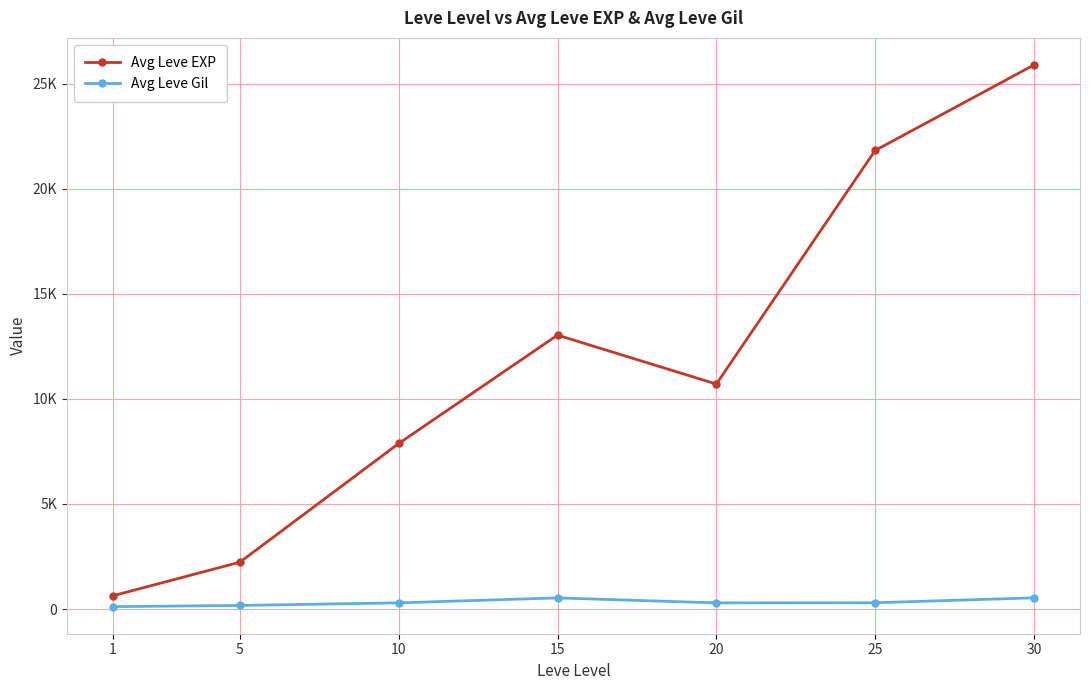

At 1, list the series in order from smallest to largest.

Avg Leve Gil, Avg Leve EXP